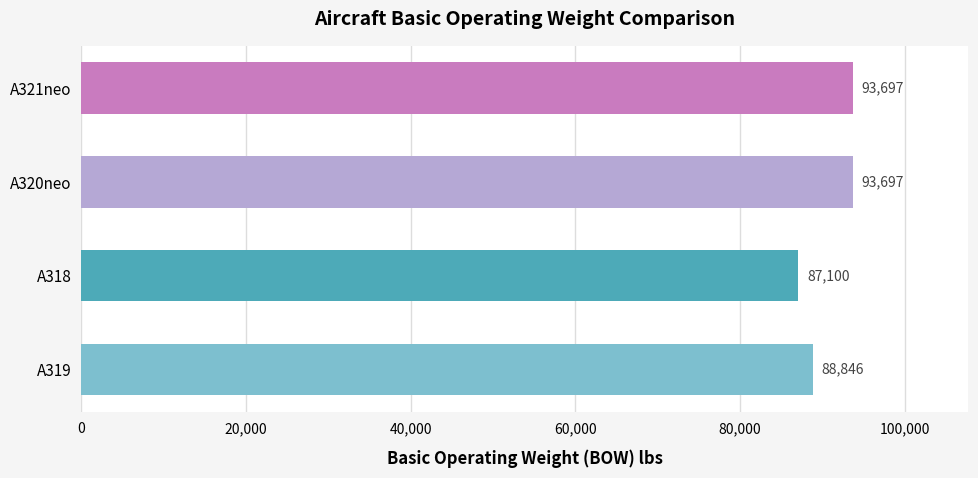

What is the greatest value displayed?

93697